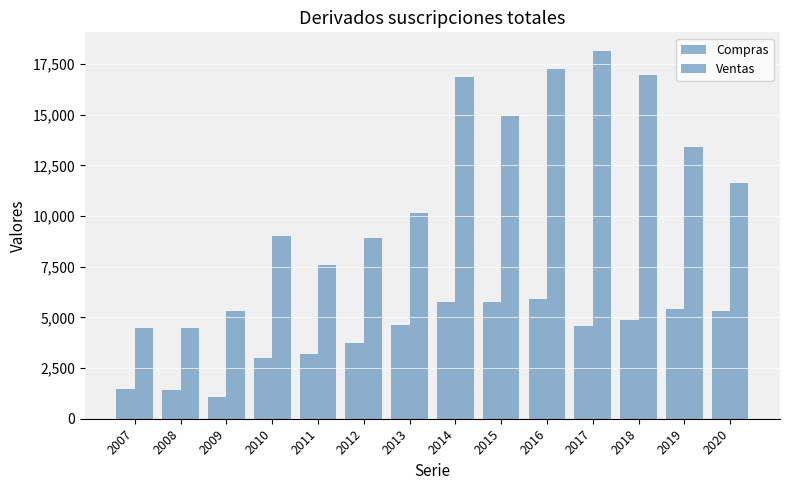

Reading left to right, transcribe all the data shown in this chart.

Compras: 2007=1485	2008=1420	2009=1095	2010=2977	2011=3176	2012=3741	2013=4610	2014=5757	2015=5757	2016=5922	2017=4581	2018=4851	2019=5437	2020=5339
Ventas: 2007=4483	2008=4462	2009=5324	2010=9017	2011=7601	2012=8912	2013=10139	2014=16893	2015=14951	2016=17251	2017=18165	2018=16954	2019=13434	2020=11648